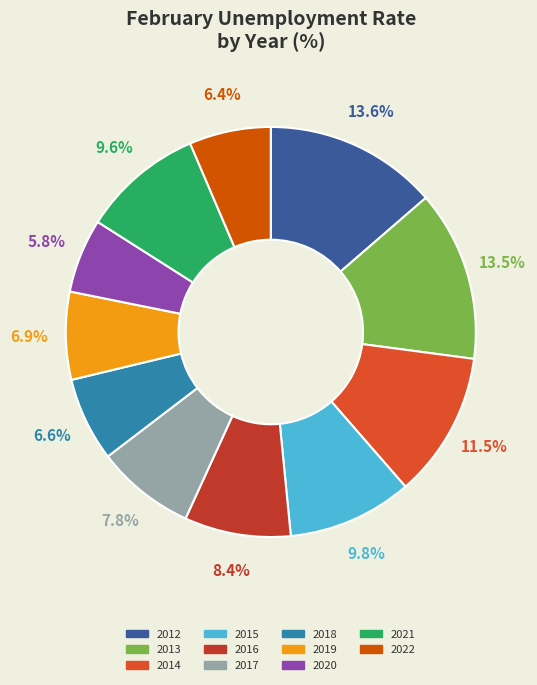

True or false: 2012 accounts for 8% of the total.

False